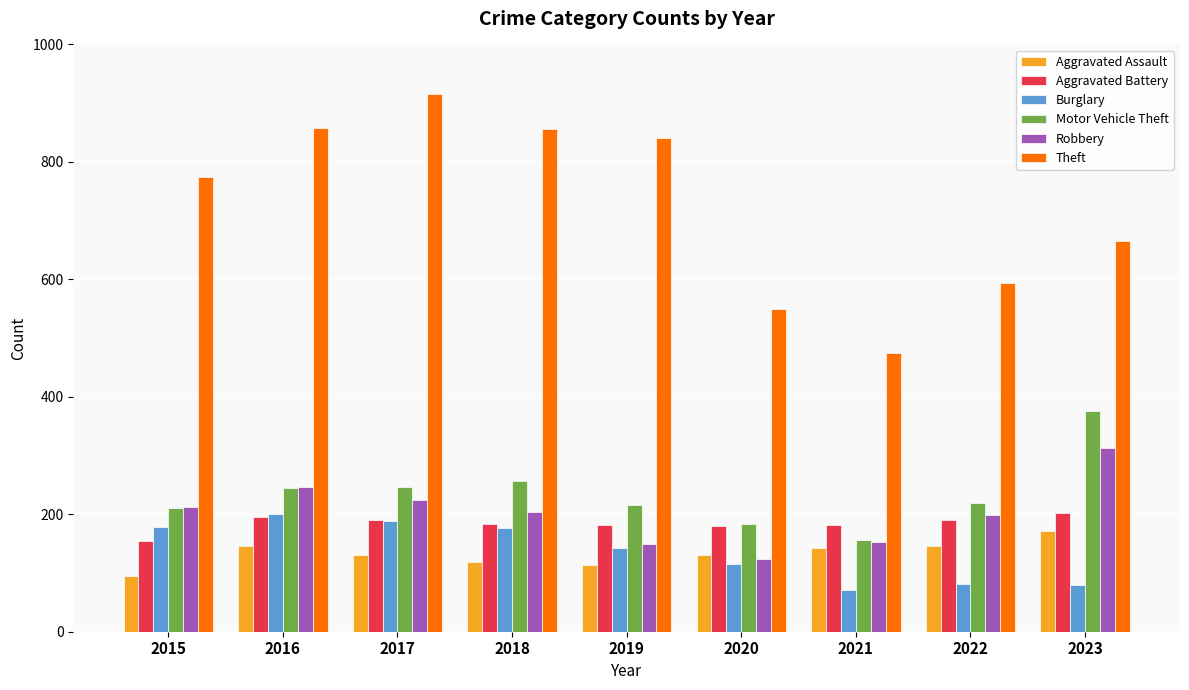

Where does the Aggravated Assault series first go above 131?

2016